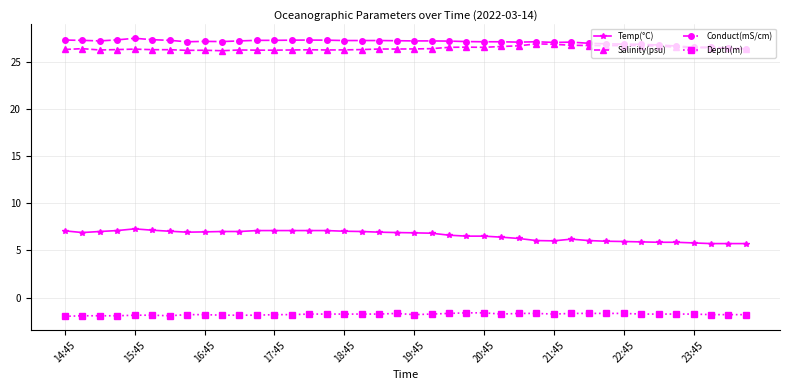

What is the value of the Conduct(mS/cm) point at the 35th from the left?

26.8